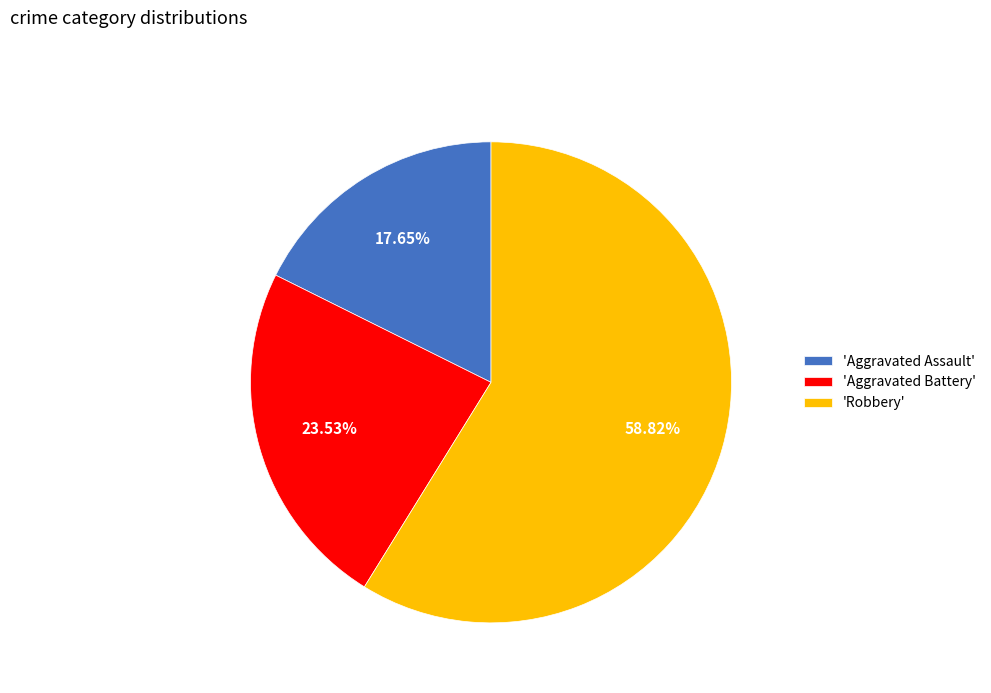

Is the sum of 'Robbery' and 'Aggravated Assault' greater than half?

Yes